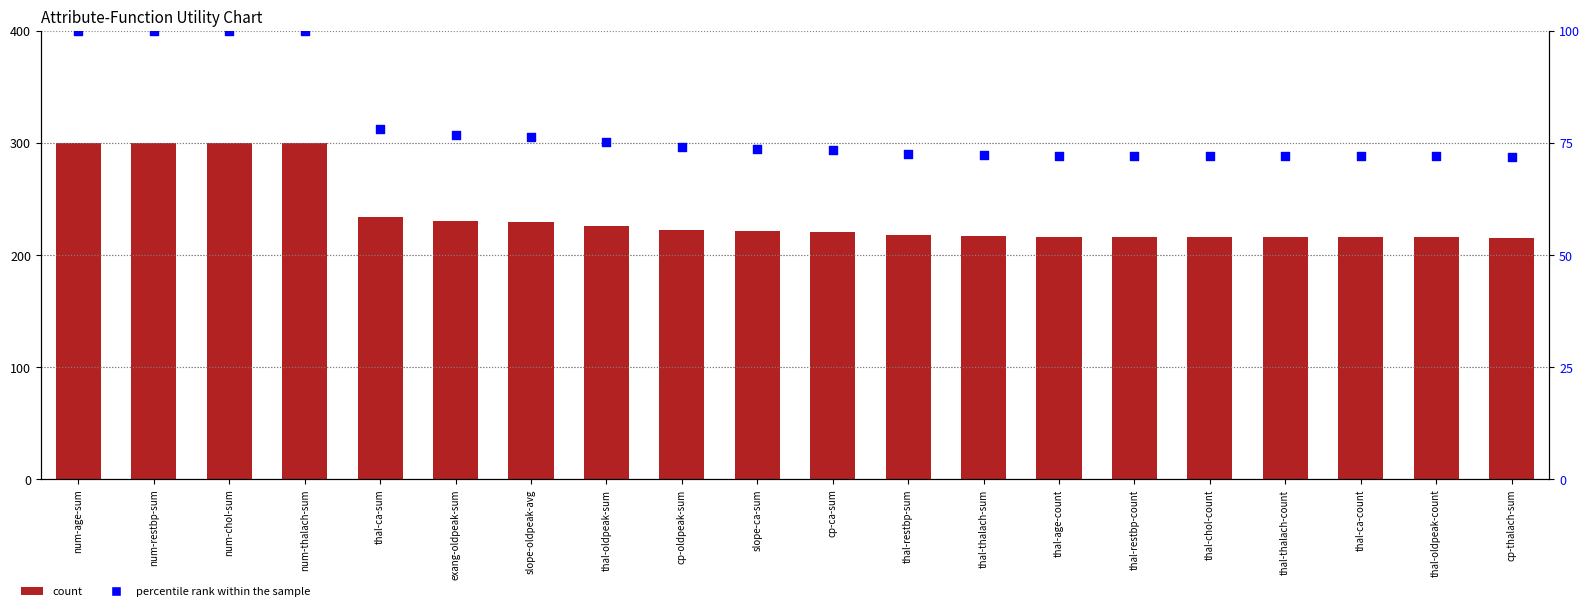

At how many categories does at least one series exceed 85?

20